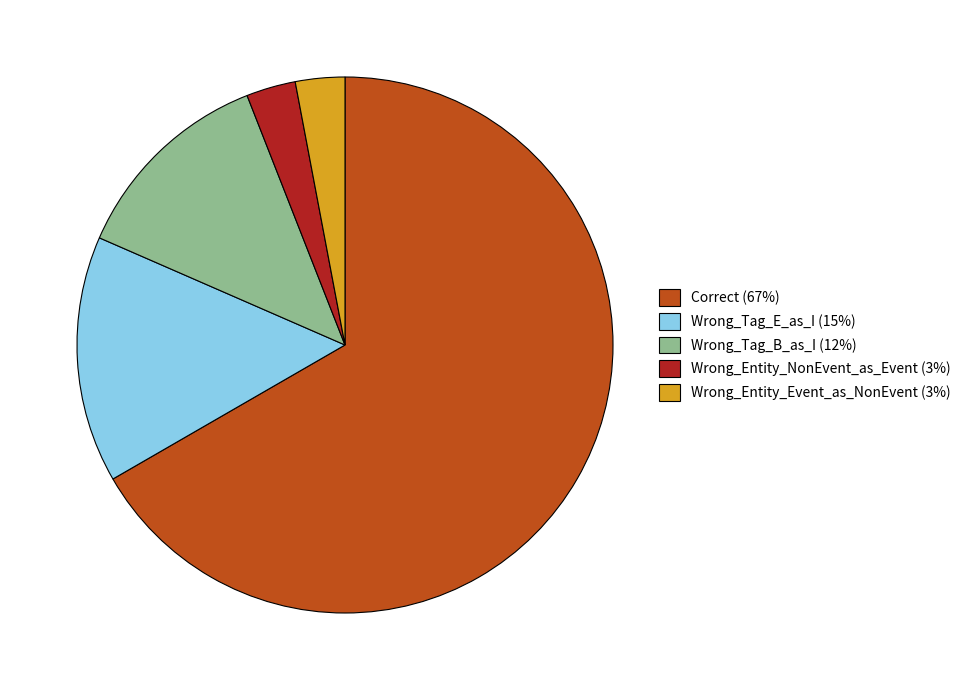

Is Correct the majority of the pie?

Yes